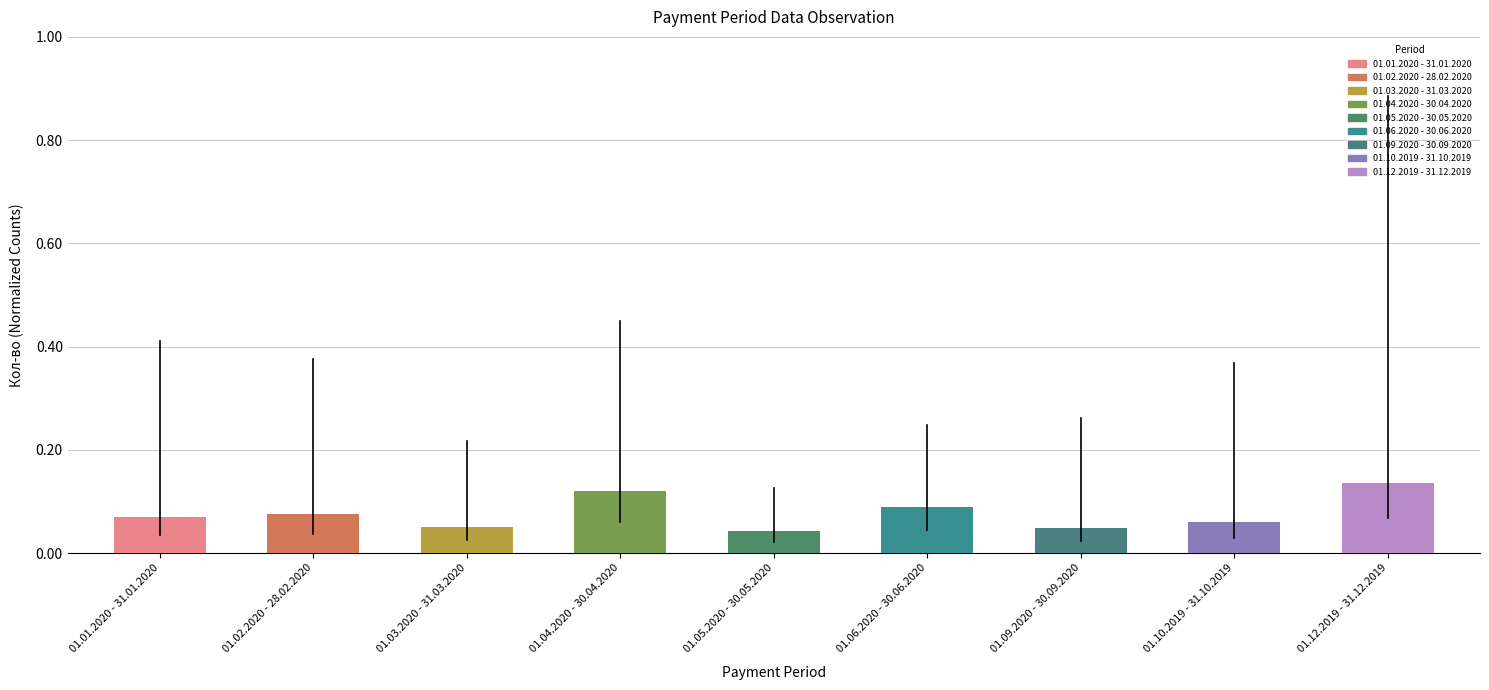

What is the label of the 2nd bar from the right?

01.10.2019 - 31.10.2019